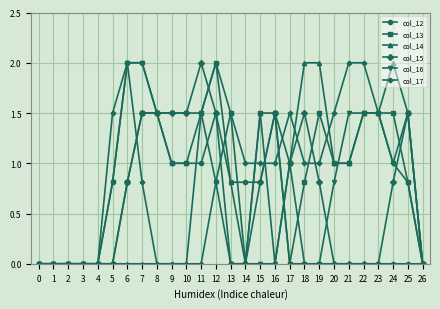

What is the difference between the highest and lowest values at 25?

1.5